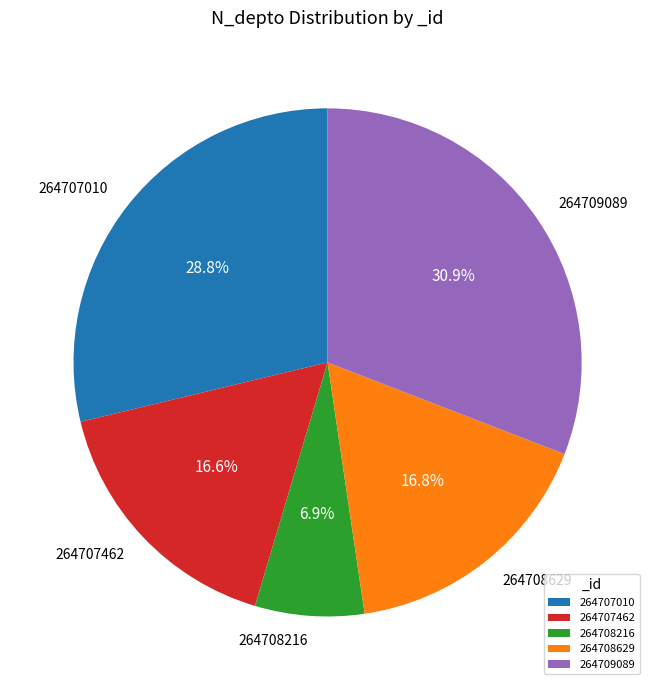

Which has a higher value, 264707462 or 264708216?

264707462